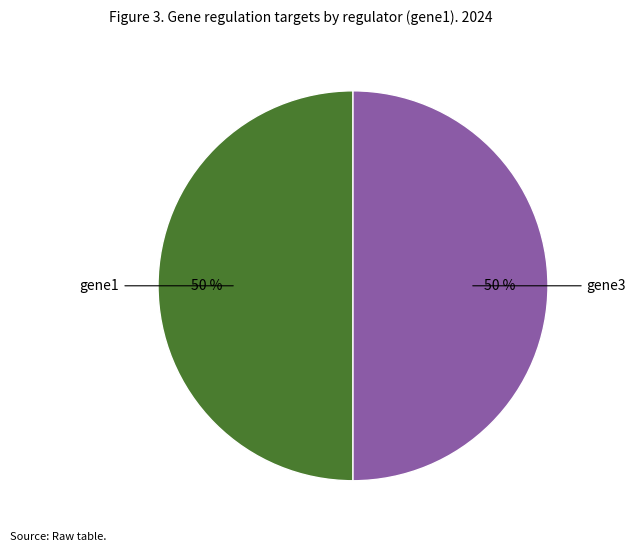

Is the sum of gene3 and gene1 greater than half?

Yes